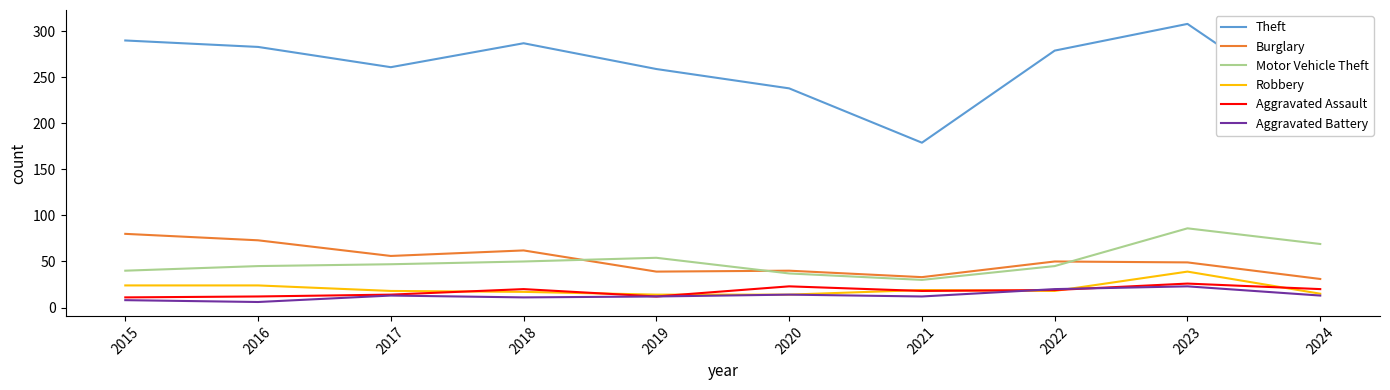

What is the lowest value of the Aggravated Assault series?

11